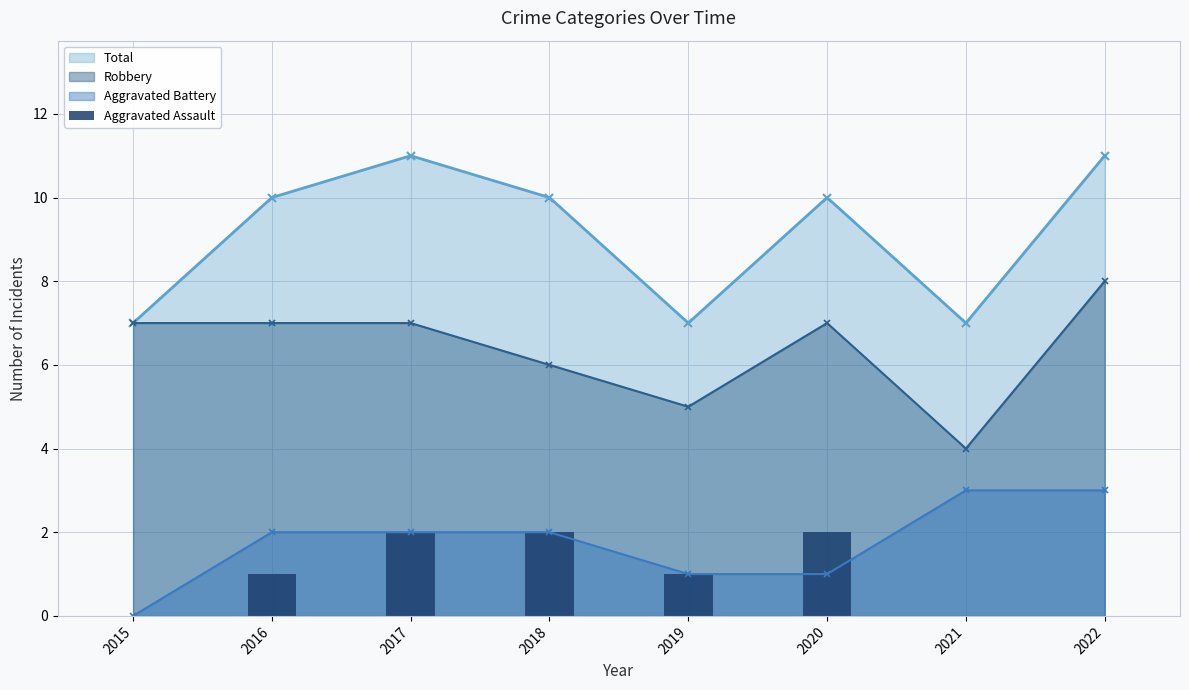

How many bars are there in total?

8